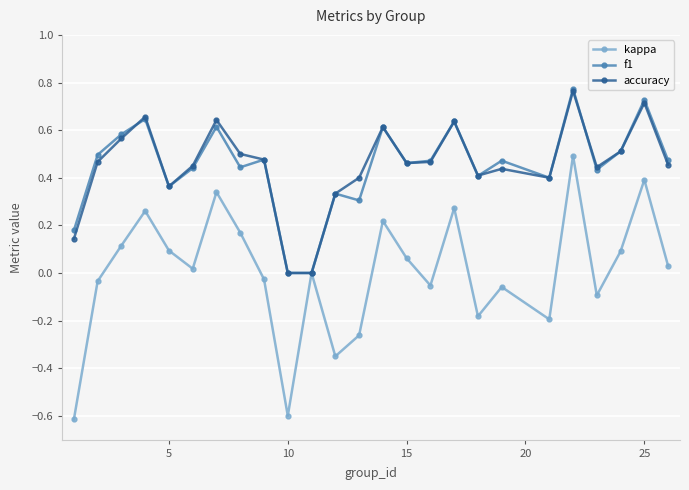

What is the smallest value displayed?

-0.6